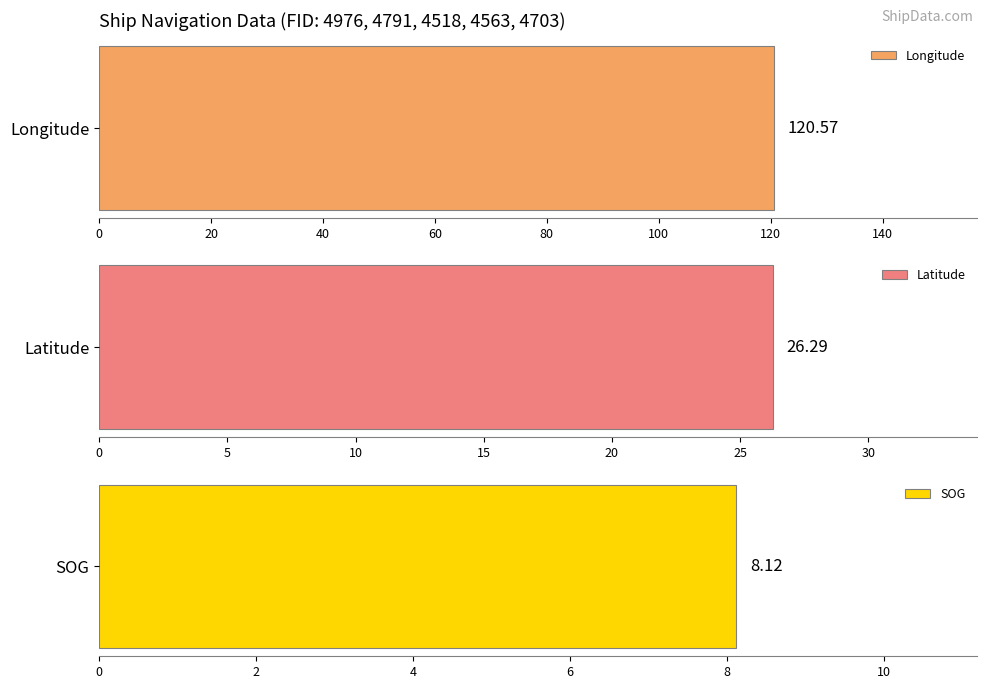

Are the bars horizontal?

Yes